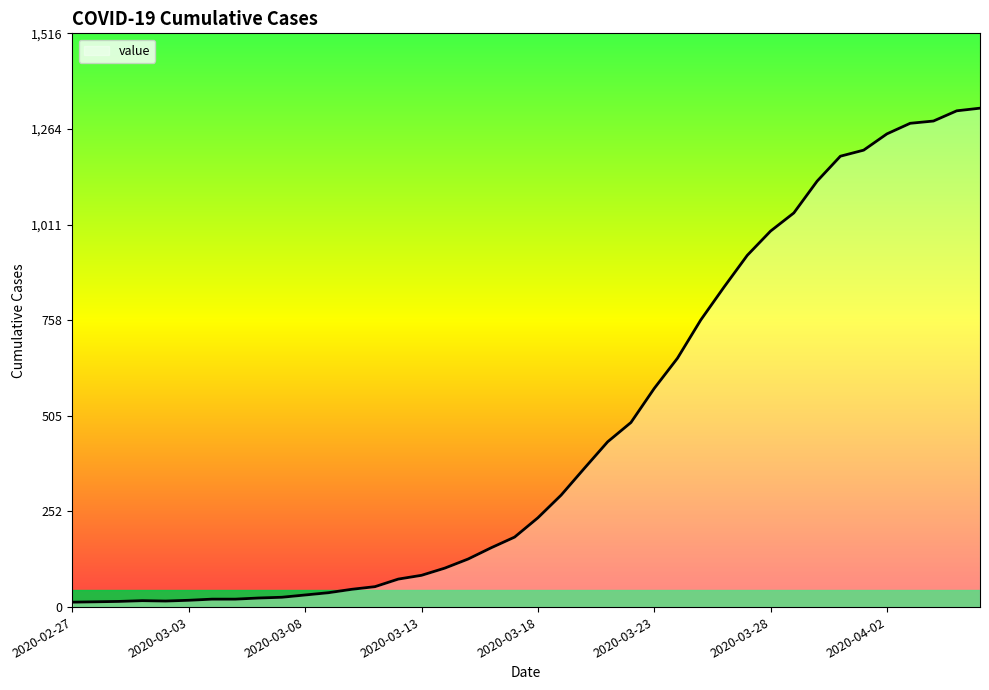

How many categories are shown in the chart?

40